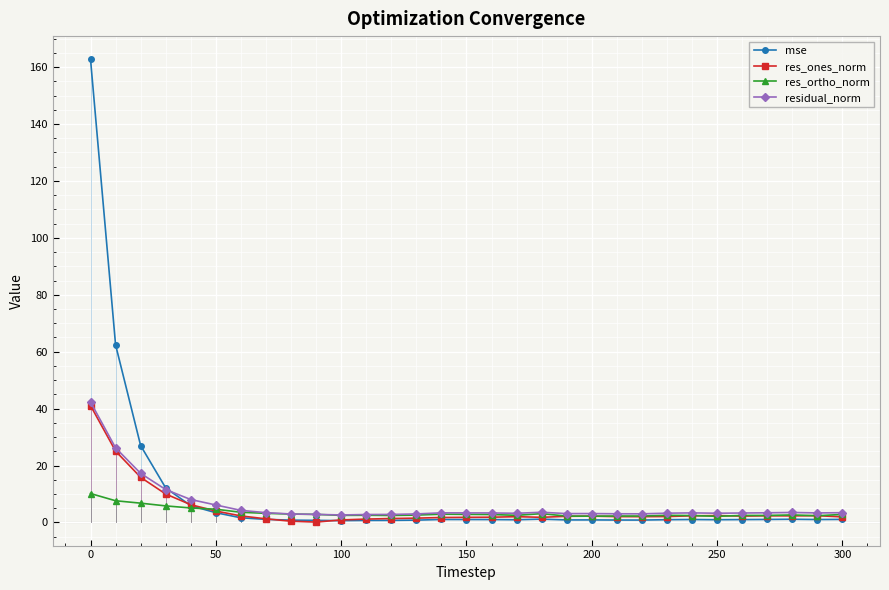

What is the maximum value shown in the chart?

162.7